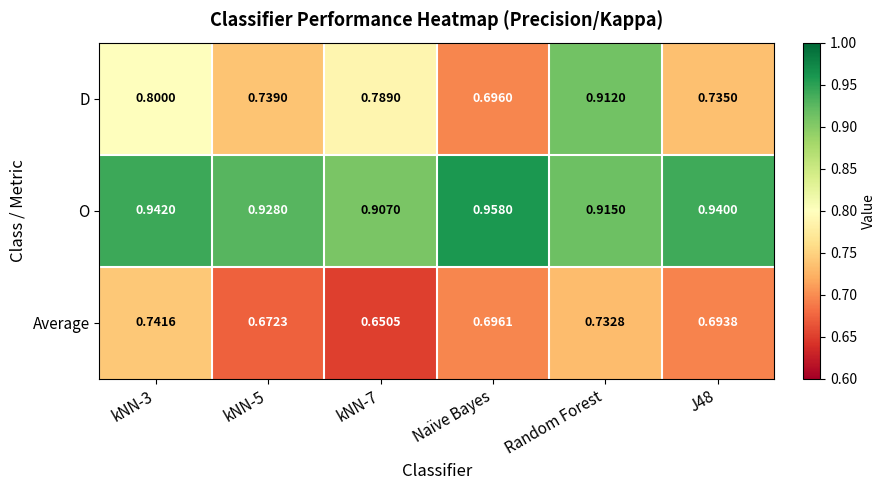

At Naïve Bayes, list the series in order from smallest to largest.

D, Average, O